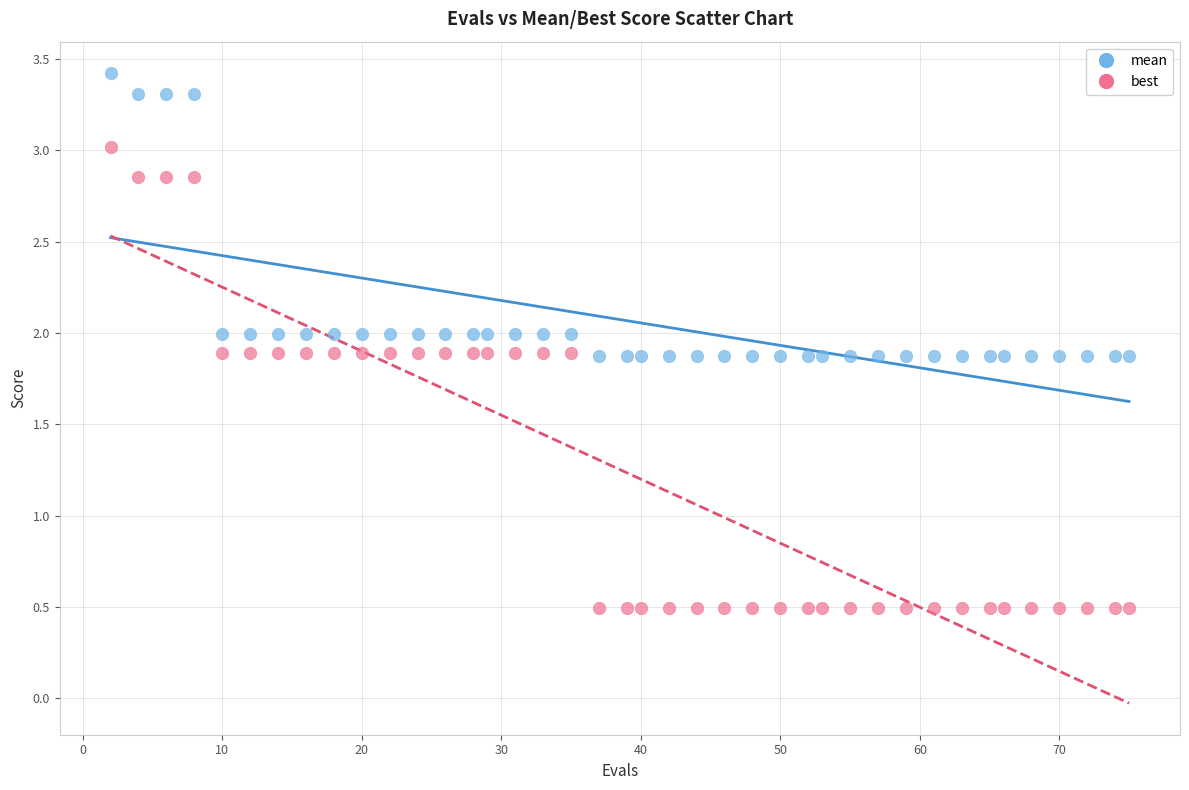

Across all data points, what is the range of X values (max minus min)?

73.0